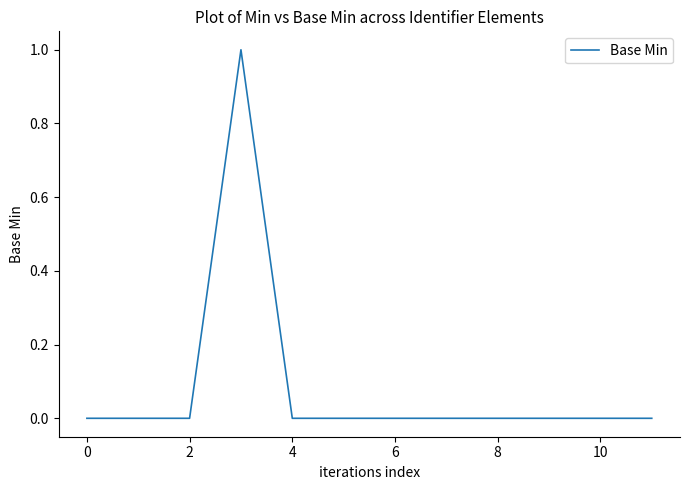

Does the chart have visible grid lines?

No